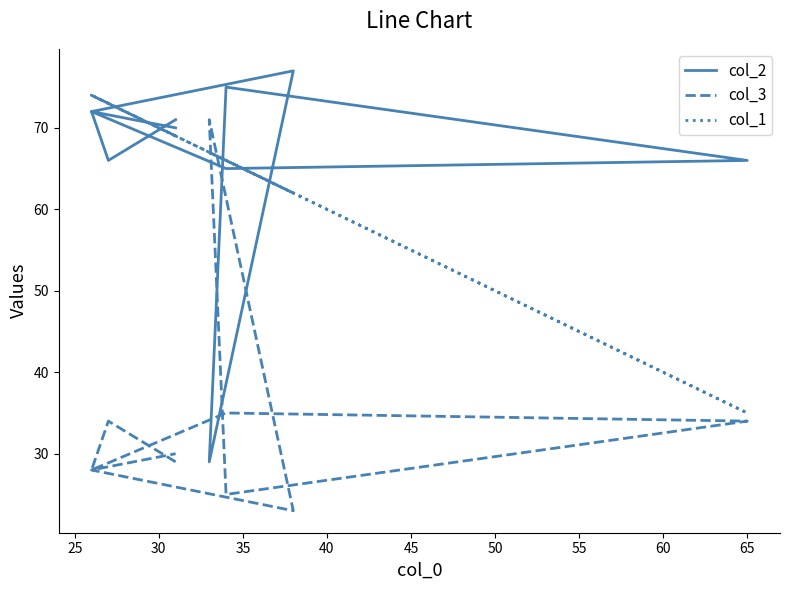

What is the greatest value displayed?

77